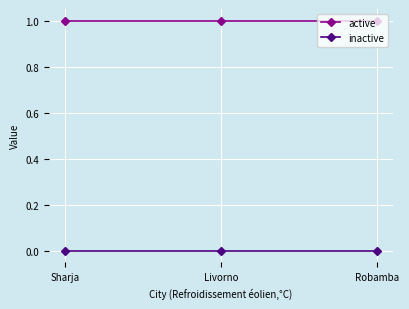

Is it true that active equals 1 at Sharja?

True